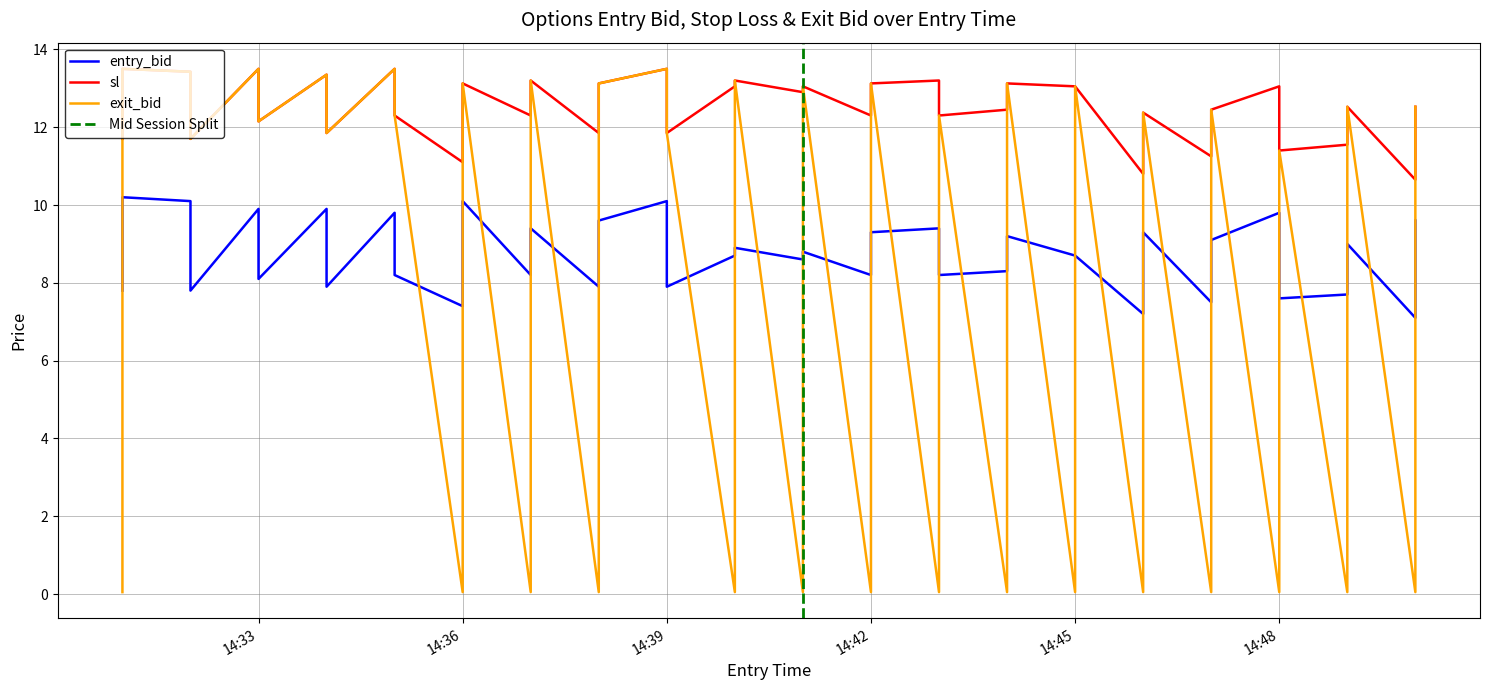

What is the greatest value displayed?

13.5